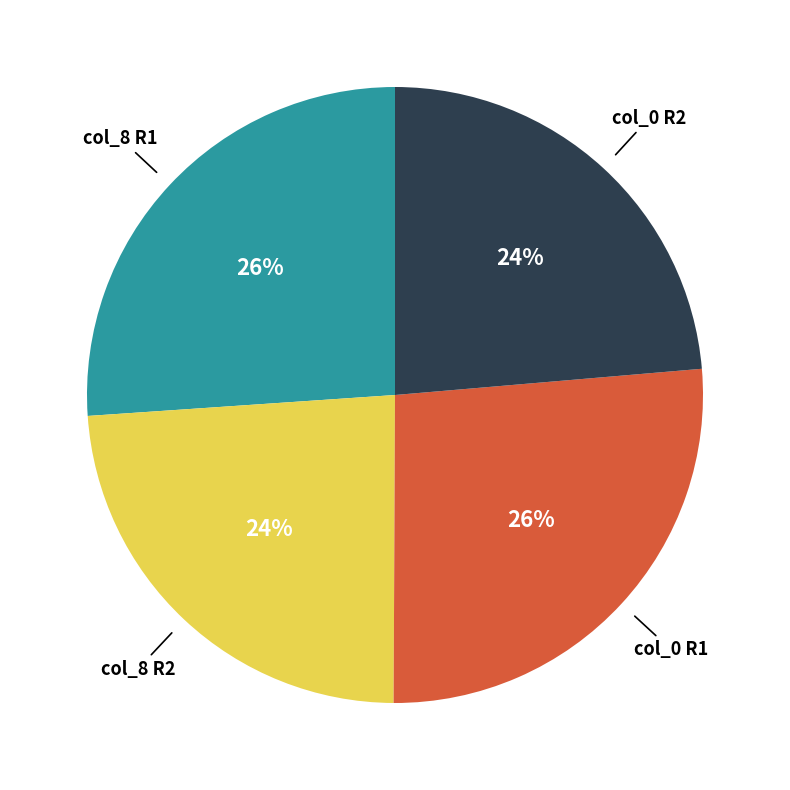

To the nearest percent, what portion does col_0 R2 represent?

24%